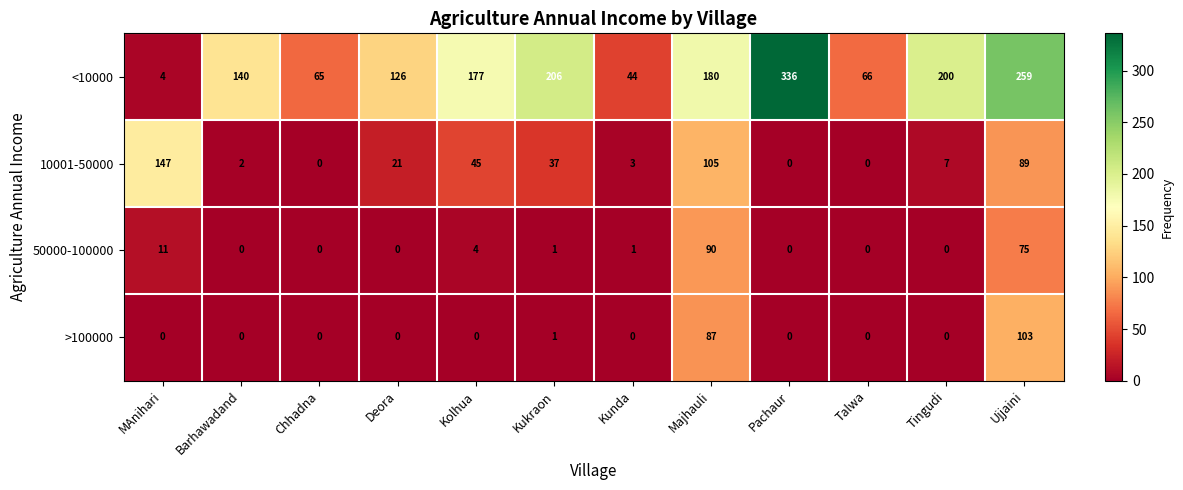

Which label corresponds to the largest value in the chart?

Pachaur